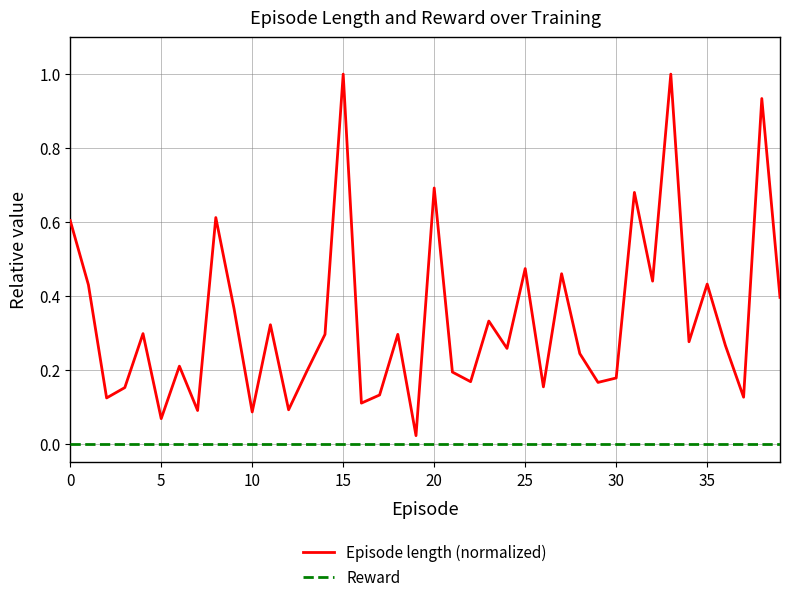

True or false: Reward and Episode length (normalized) cross at least once.

False